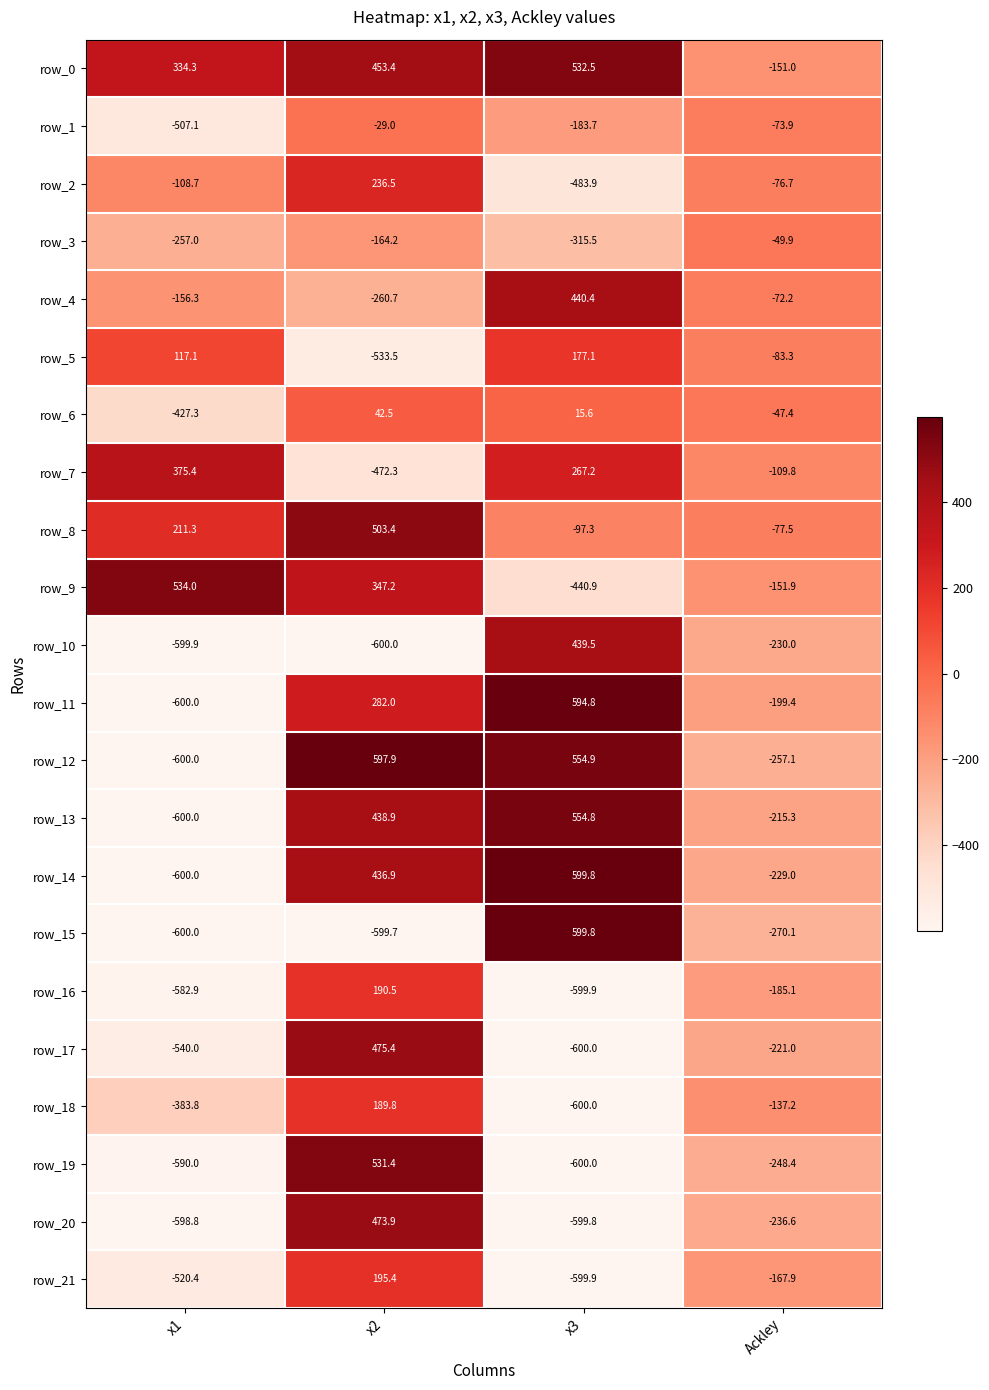

Which series has the largest total across all categories?

row_0